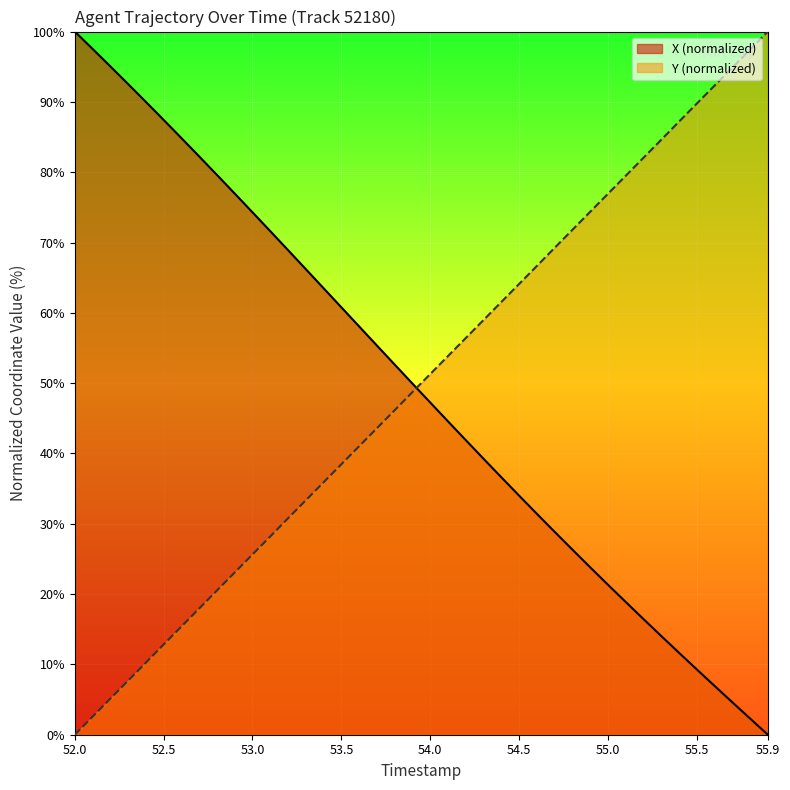

After their last crossing, which series has the higher values: X or Y?

Y